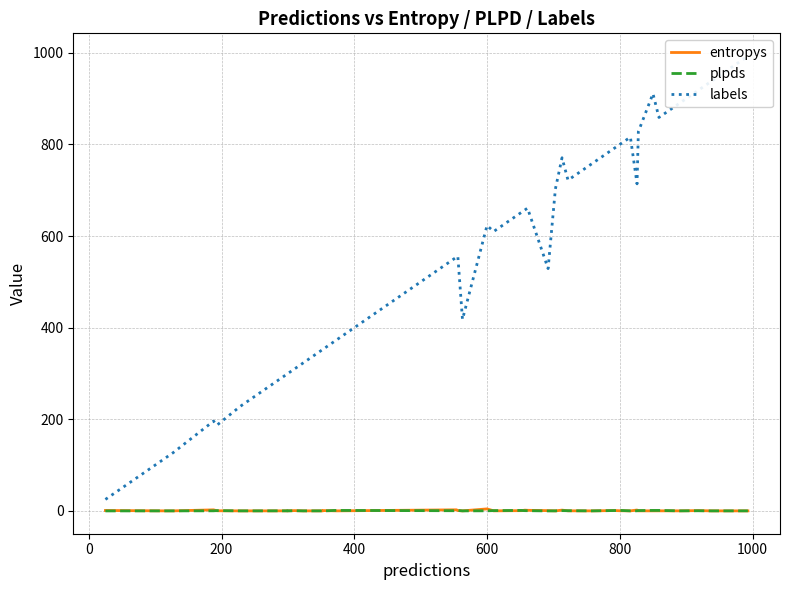

List the series in order of their peak value, lowest first.

plpds, entropys, labels